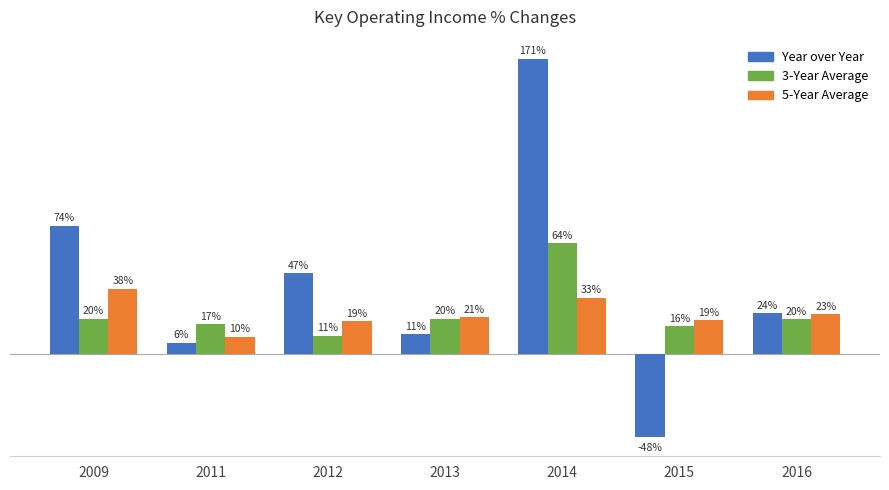

Does the chart contain stacked bars?

No